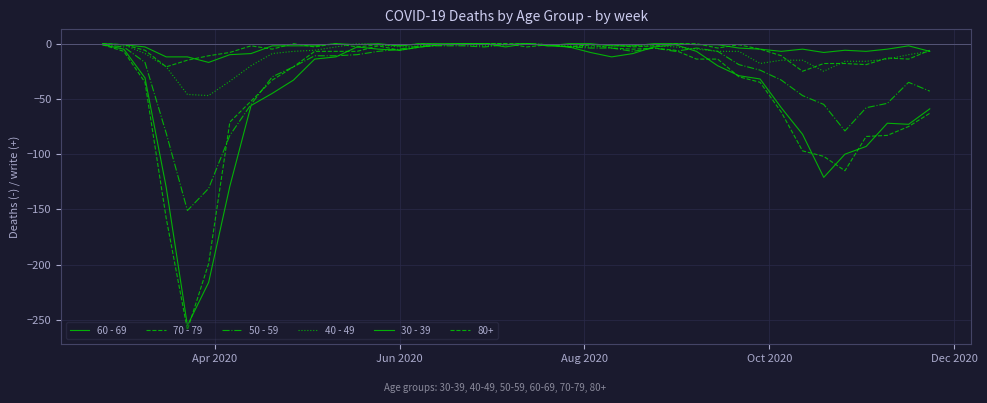

At which label does 60 - 69 first exceed -12?

Apr 2020